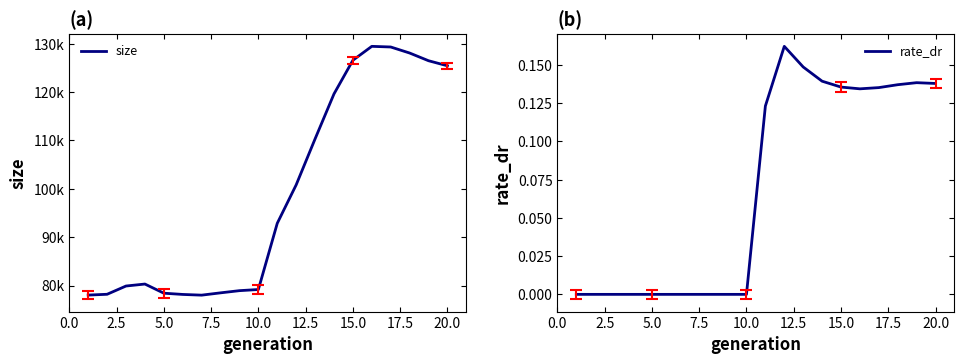

Reading left to right, list all the values displayed in this chart.

size: 78022.0	78189.0	79896.0	80305.0	78413.0	78155.0	78009.0	78485.0	78937.0	79172.0	92865.0	100813.0	110320.0	119617.0	126576.0	129454.0	129321.0	128075.0	126480.0	125434.0
rate_dr: 0.0	0.0	0.0	0.0	0.0	0.0	0.0	0.0	0.0	0.0	0.1	0.2	0.1	0.1	0.1	0.1	0.1	0.1	0.1	0.1